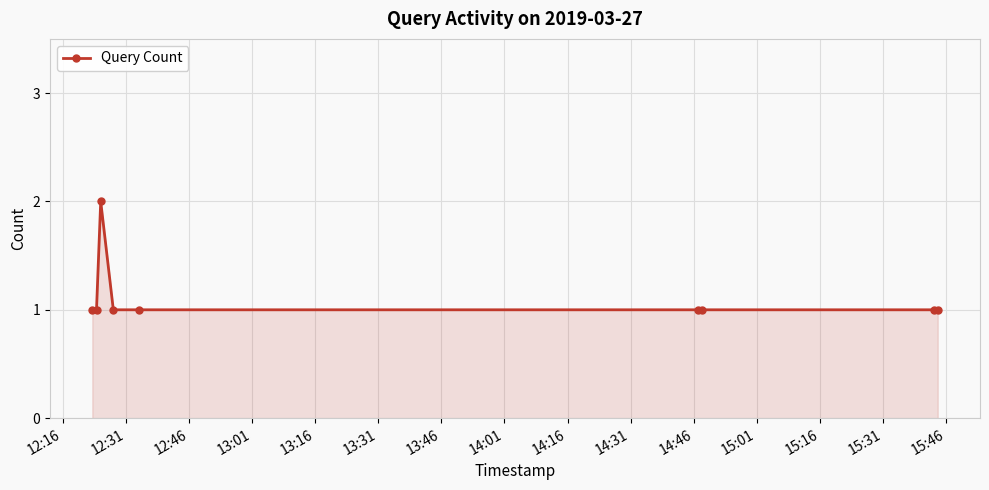

What is the value of the 3rd point from the left?

2